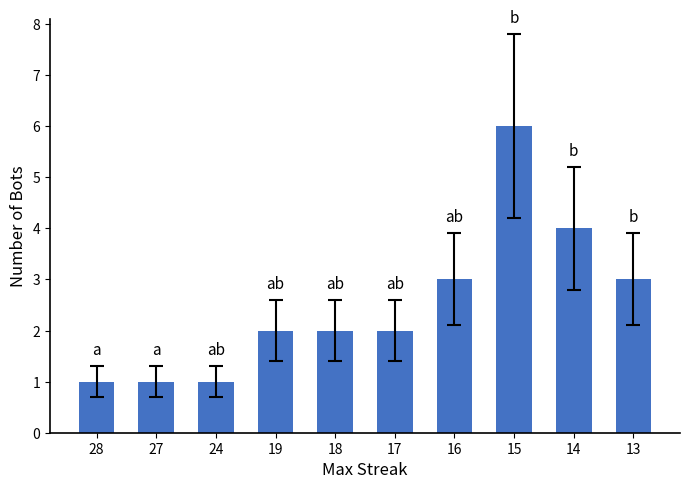

What is the difference between the second highest and second lowest values?

3